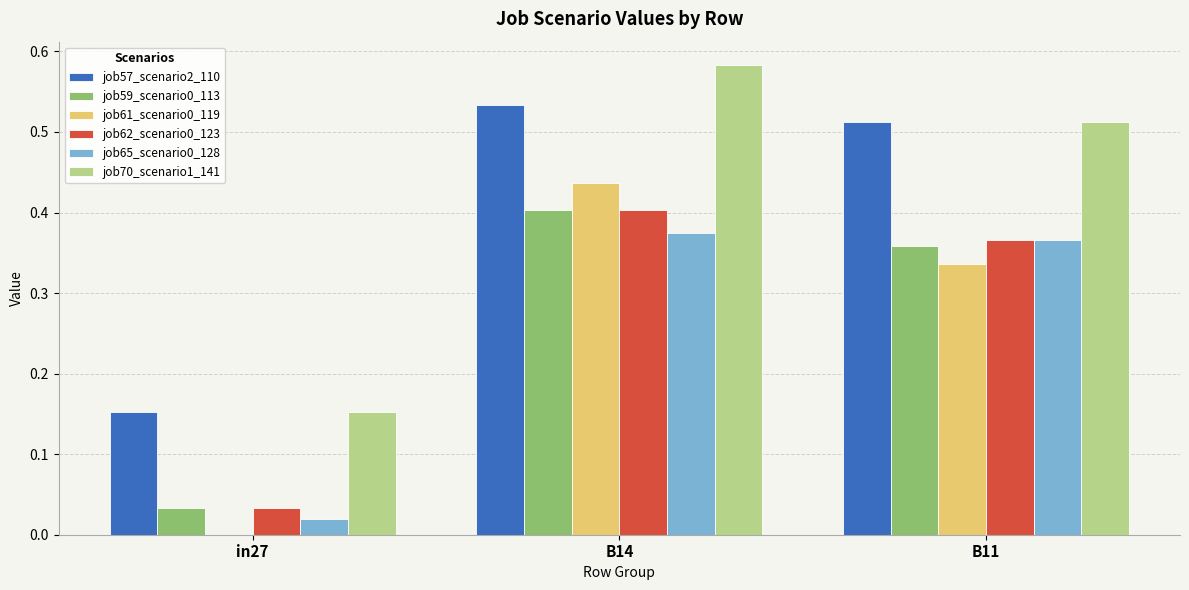

At which label does job57_scenario2_110 reach its peak?

B14